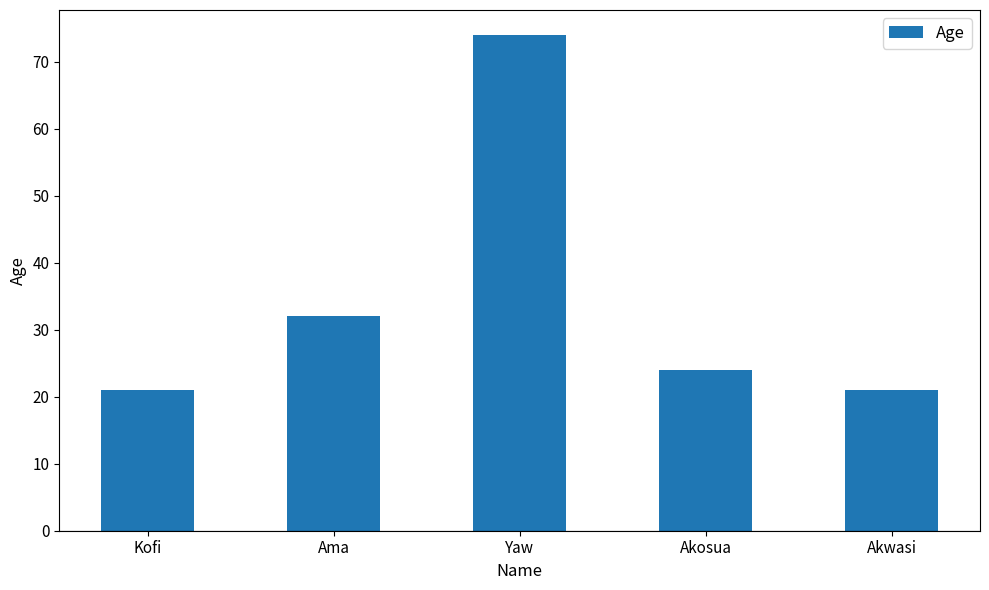

What is the sum of all values?

172